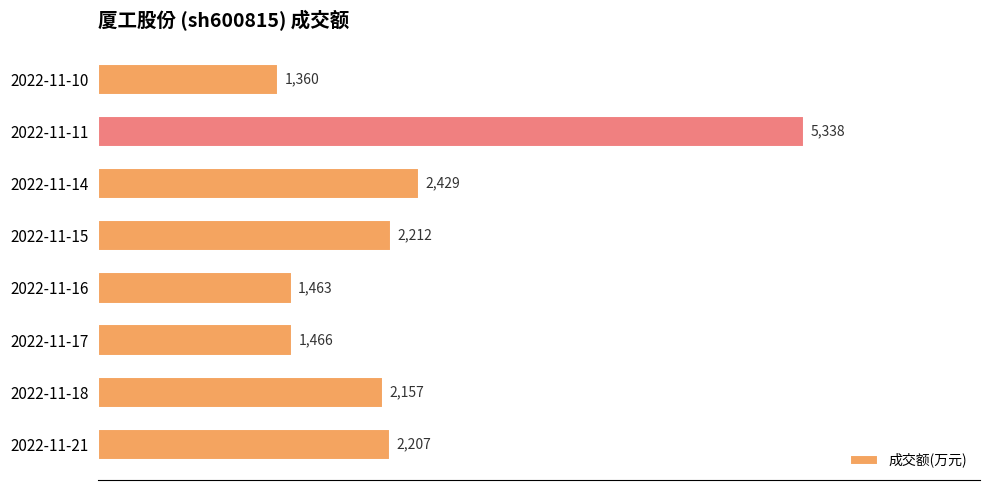

Reading bottom to top, list all the values displayed in this chart.

2022-11-21=2207	2022-11-18=2157	2022-11-17=1466	2022-11-16=1463	2022-11-15=2212	2022-11-14=2429	2022-11-11=5338	2022-11-10=1360